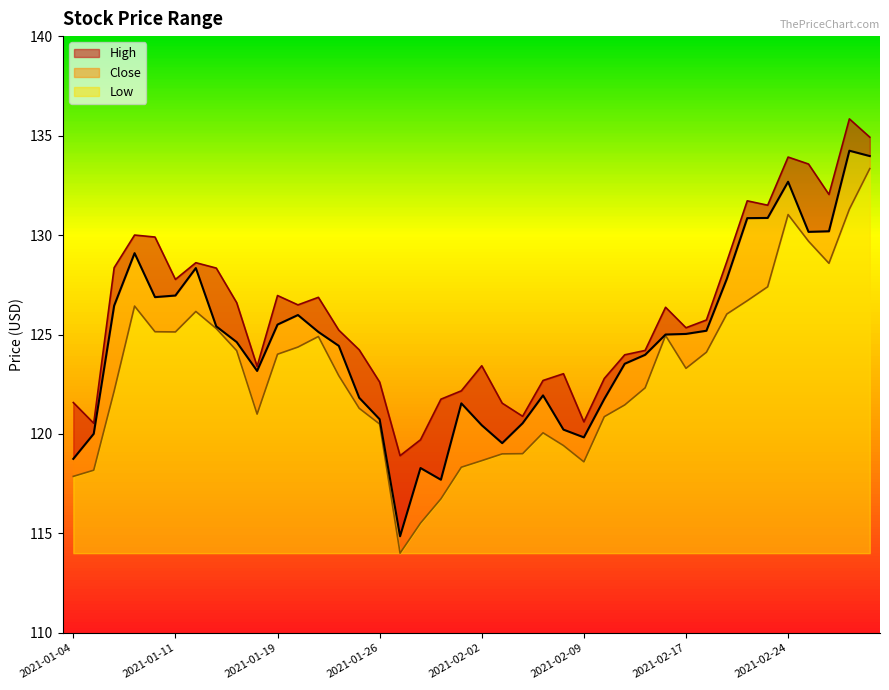

What is the value of the Low point at the 38th from the left?

128.6